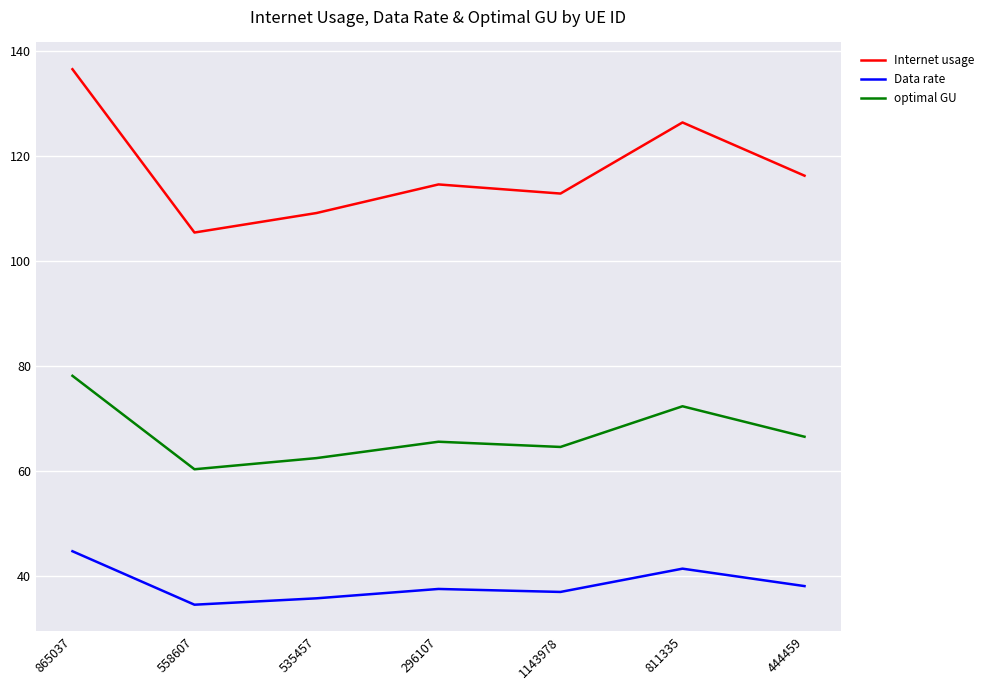

At which category does Internet usage reach its first local peak?

296107